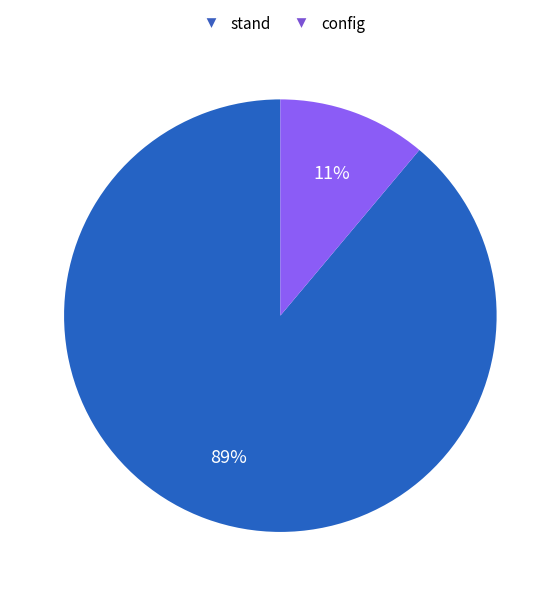

To the nearest percent, what is the combined percentage of stand and config?

100%